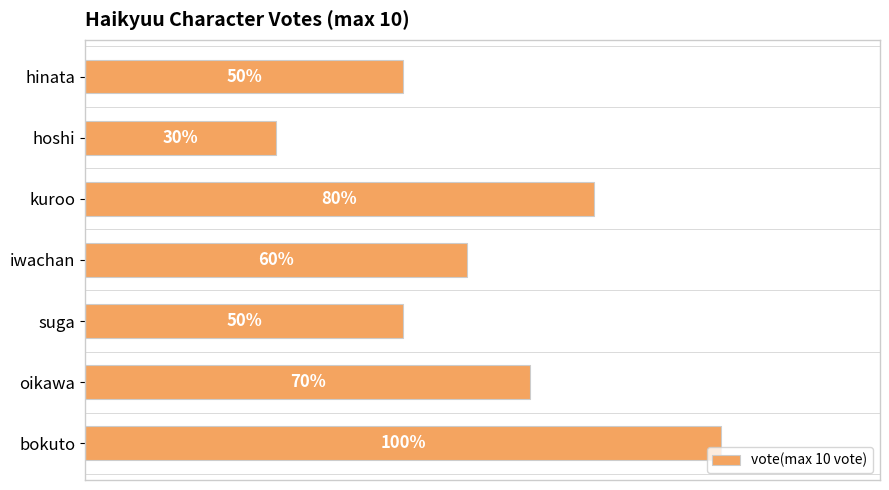

Are the bars horizontal?

Yes